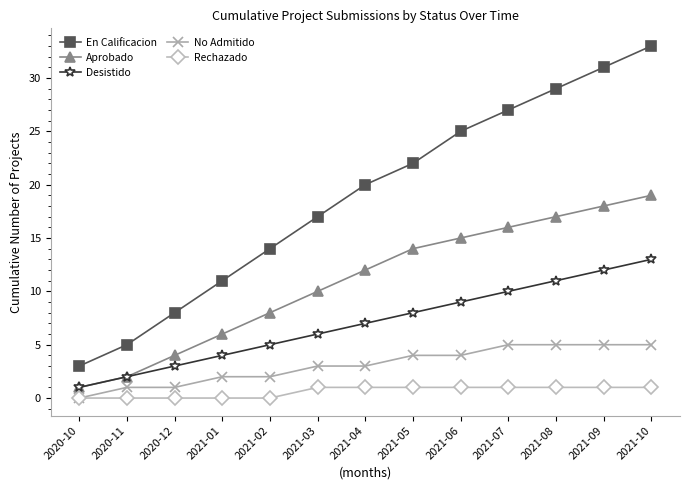

Reading left to right, extract all data points from this chart.

En Calificacion: 3	5	8	11	14	17	20	22	25	27	29	31	33
Aprobado: 1	2	4	6	8	10	12	14	15	16	17	18	19
Desistido: 1	2	3	4	5	6	7	8	9	10	11	12	13
No Admitido: 0	1	1	2	2	3	3	4	4	5	5	5	5
Rechazado: 0	0	0	0	0	1	1	1	1	1	1	1	1